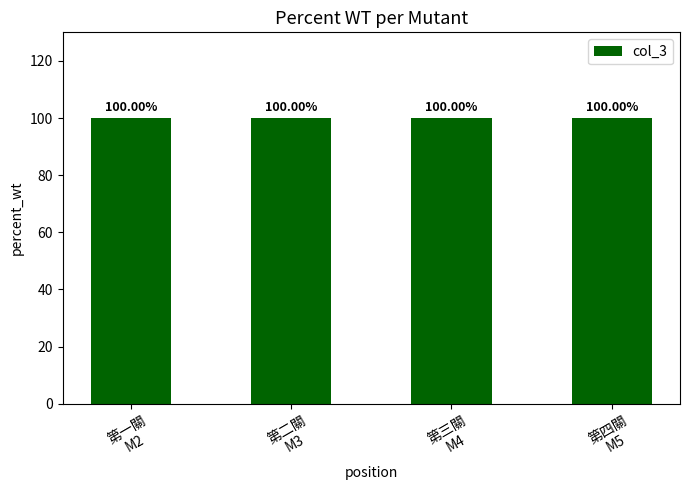

Which category has the lowest value in the col_3 series?

2